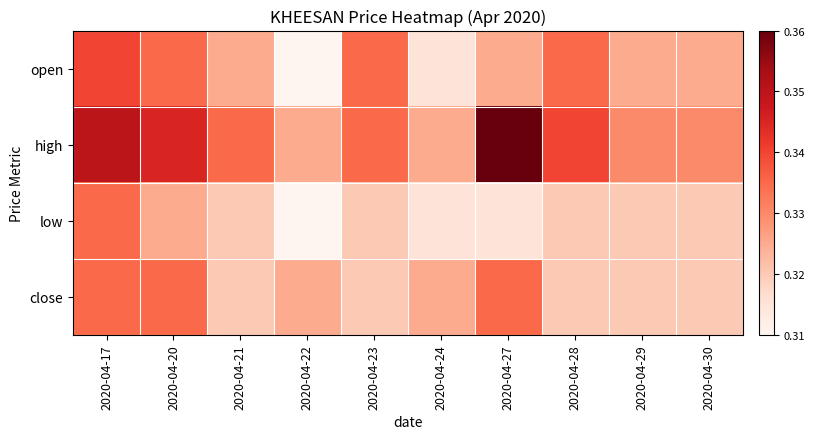

What is the smallest value displayed?

0.3